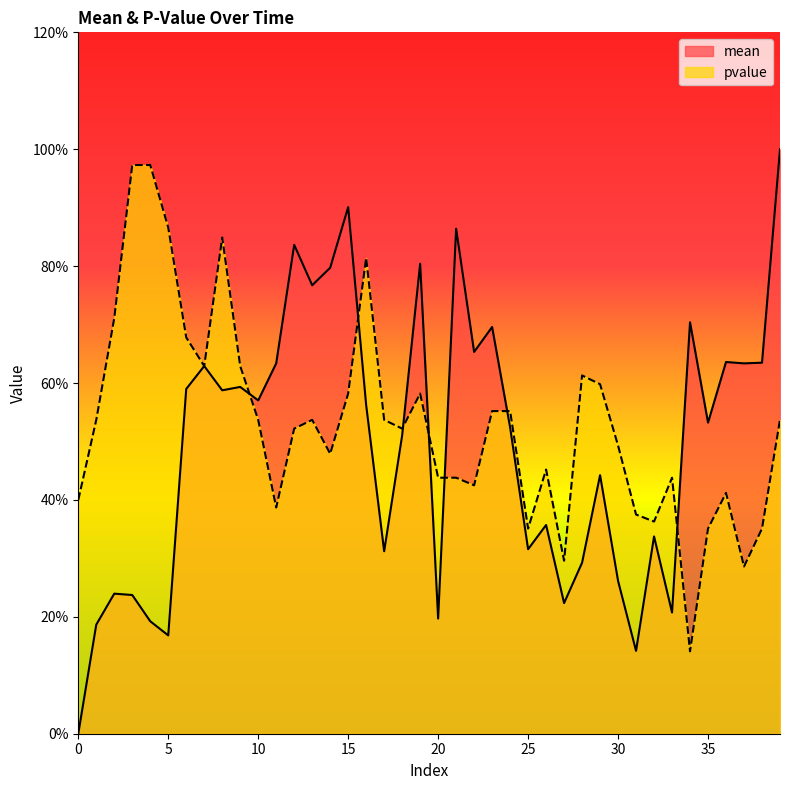

How many interior local valleys does the mean series have?

13